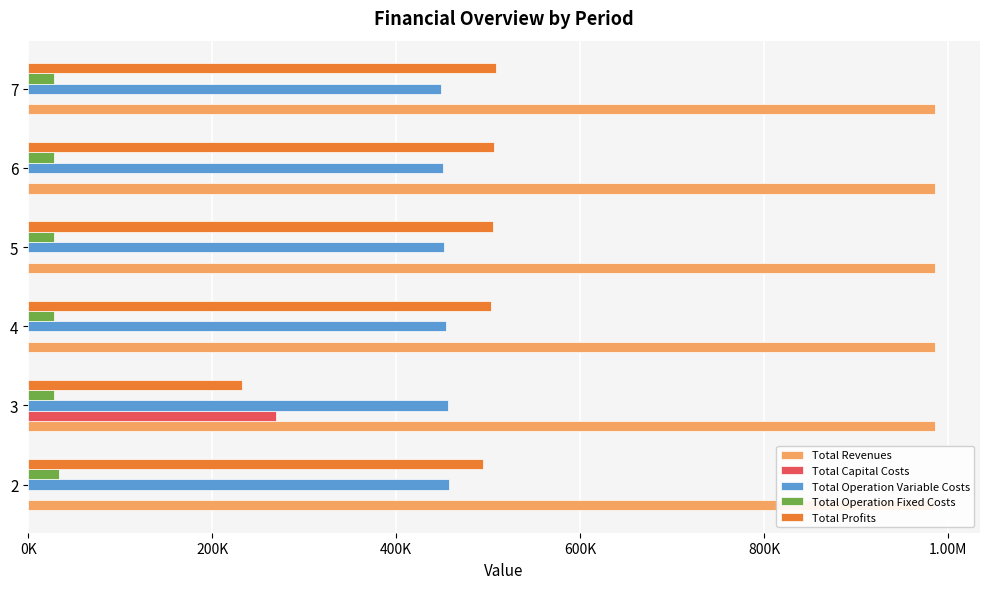

Count the number of categories in the chart.

6